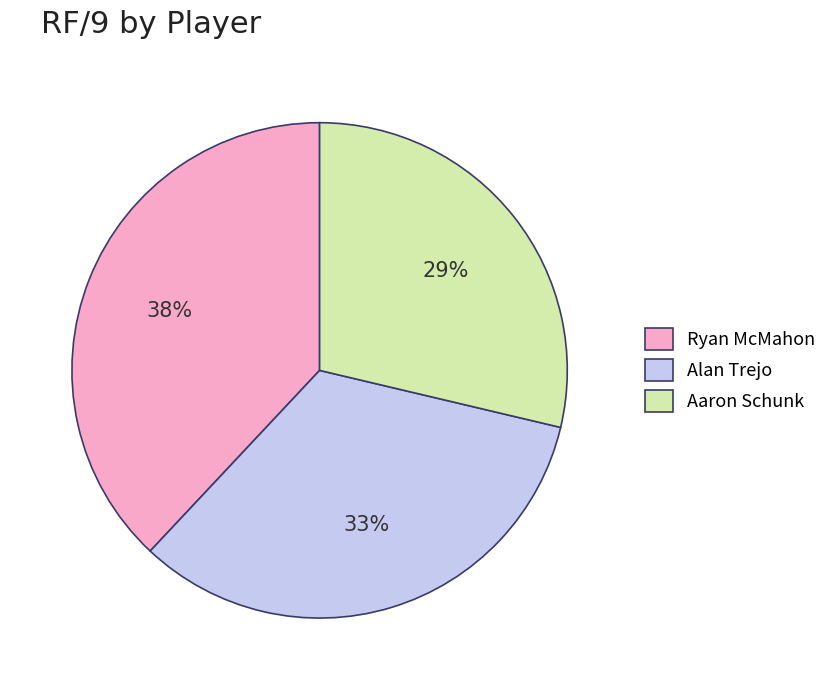

Does any single category account for the majority?

No